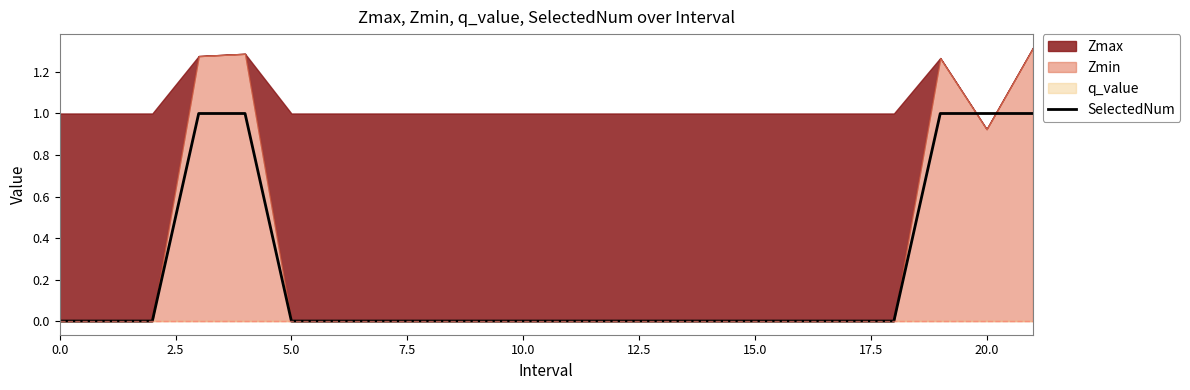

The value of SelectedNum at 5.0 is 0. True or false?

True